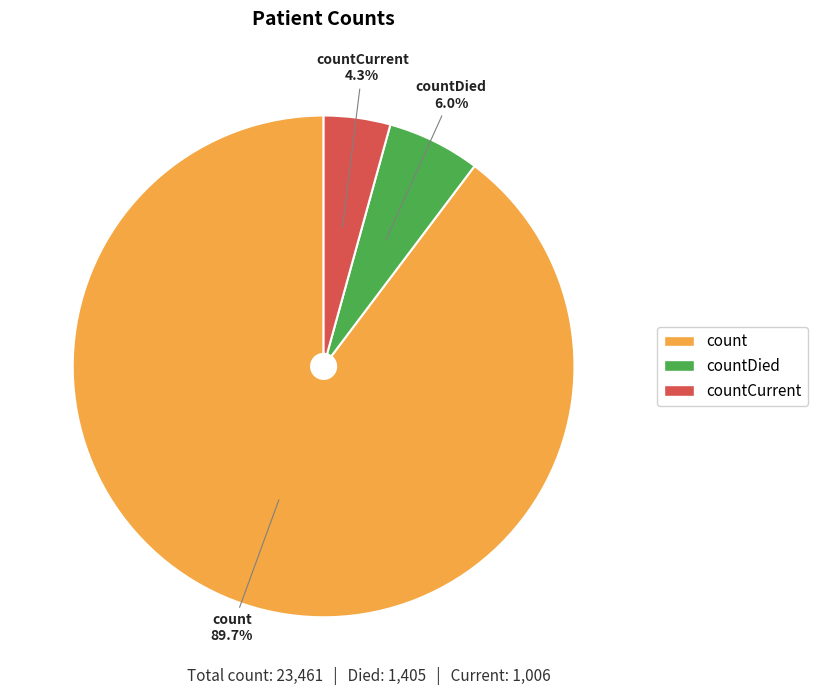

Is there any slice that represents more than half of the pie?

Yes